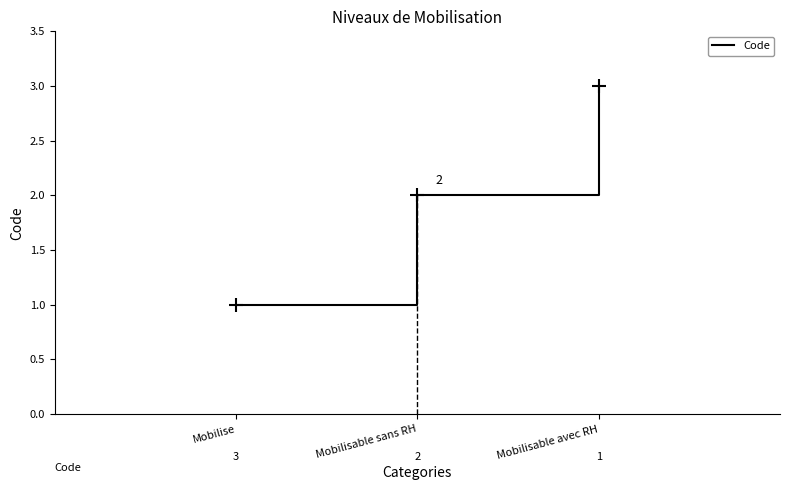

What is the sum of all values?

6